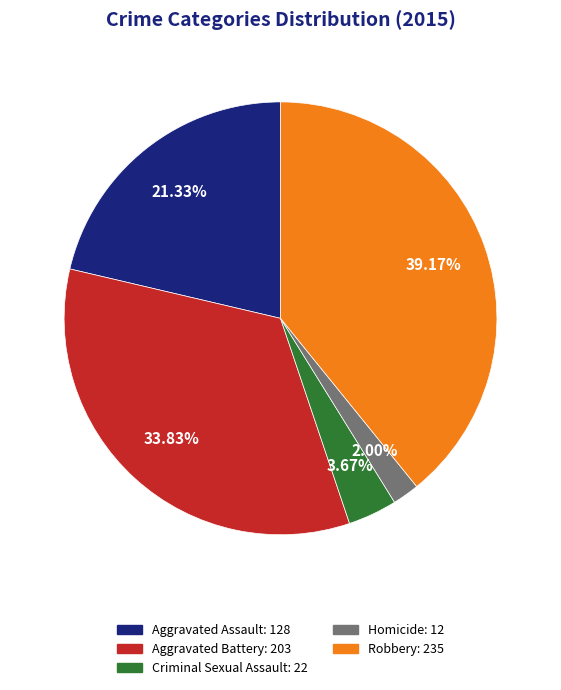

What is the largest slice in the pie chart?

Robbery